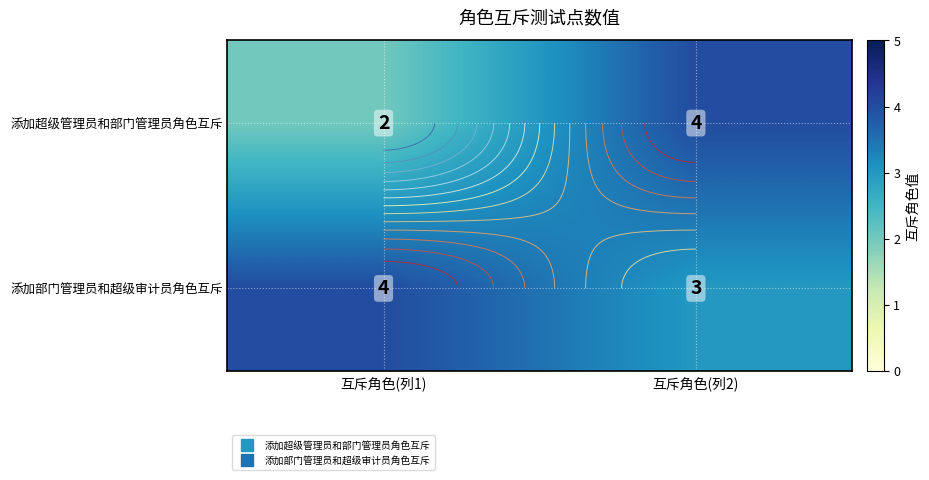

At which label does 添加超级管理员和部门管理员角色互斥 reach its peak?

互斥角色(列2)